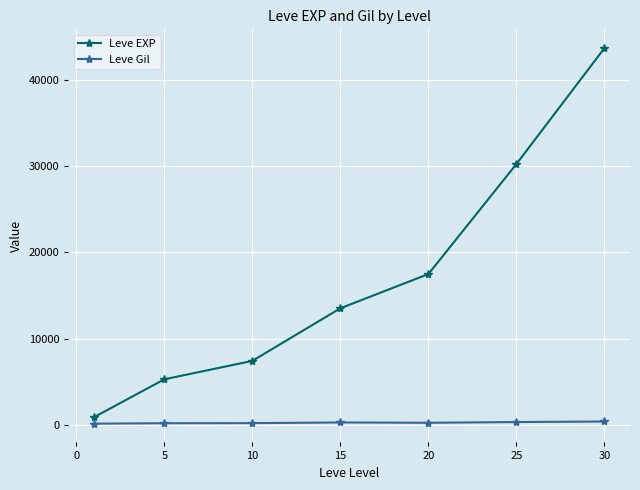

List the series in order of their peak value, highest first.

Leve EXP, Leve Gil